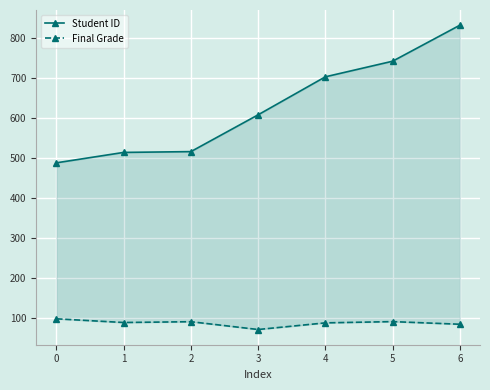

List the series in order of their peak value, highest first.

Student ID, Final Grade